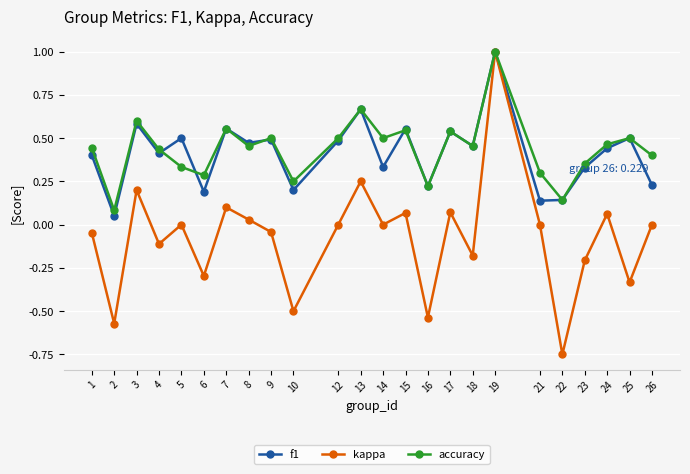

Rank the series at 10 from lowest to highest value.

kappa, f1, accuracy